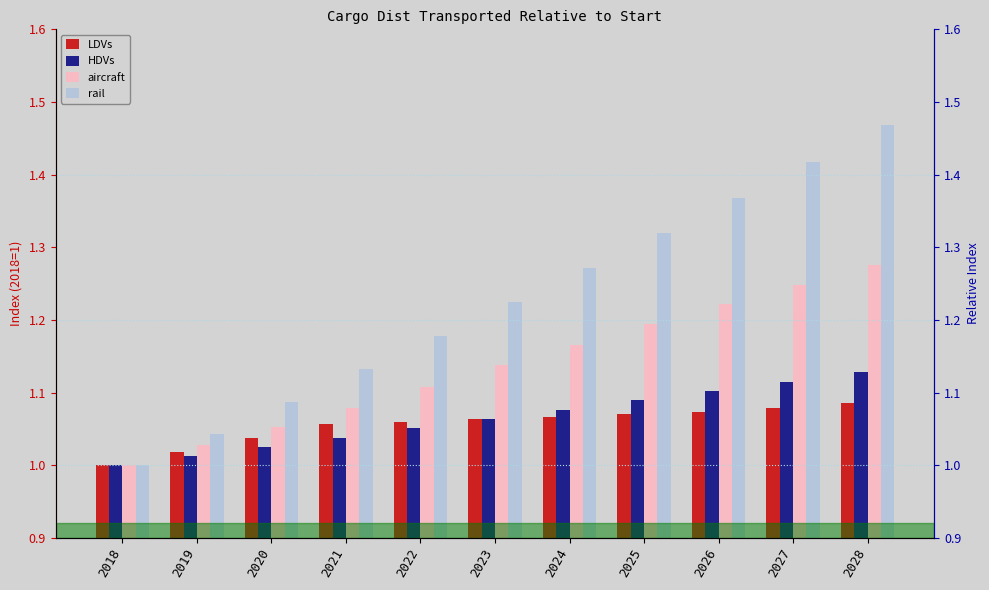

What is the maximum value for HDVs?

1.1